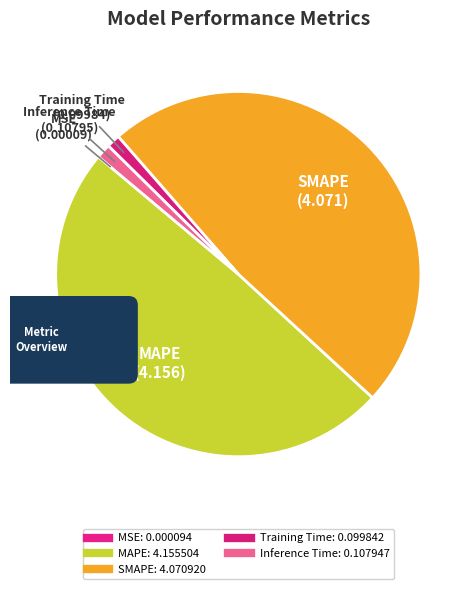

Rank the categories by value from highest to lowest.

MAPE, SMAPE, Inference Time, Training Time, MSE